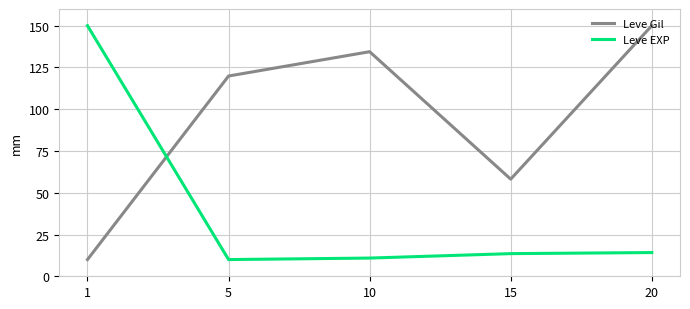

Rank the categories by Leve Gil value from lowest to highest.

1, 15, 5, 10, 20